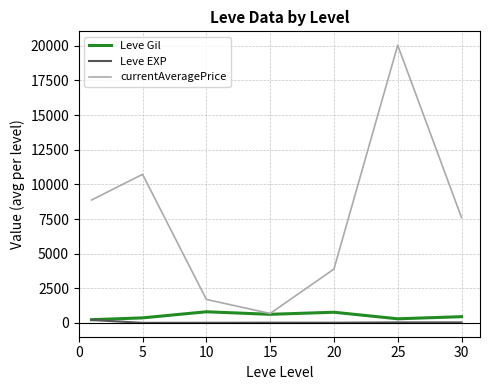

How many distinct data groups are displayed?

3